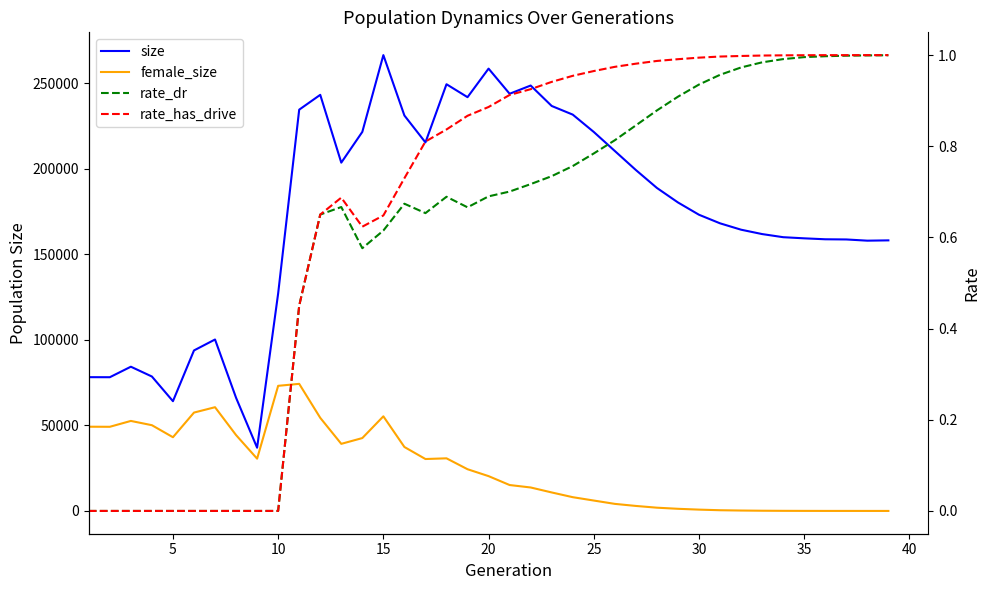

Reading left to right, what are all the values shown in this chart?

size: 78153.0	78121.0	84263.0	78531.0	64118.0	93767.0	100158.0	66095.0	36937.0	127088.0	234439.0	243104.0	203490.0	221463.0	266309.0	231026.0	215307.0	249297.0	241741.0	258427.0	243733.0	248544.0	236602.0	231553.0	221416.0	210297.0	199182.0	188709.0	180235.0	173049.0	168040.0	164312.0	161760.0	159934.0	159270.0	158717.0	158609.0	157903.0	158080.0
female_size: 49207.0	49159.0	52584.0	50089.0	43065.0	57466.0	60598.0	44311.0	30533.0	73097.0	74252.0	54401.0	39196.0	42570.0	55276.0	37354.0	30327.0	30736.0	24365.0	20335.0	15133.0	13703.0	10798.0	8034.0	6071.0	4123.0	2919.0	1895.0	1246.0	767.0	410.0	233.0	119.0	59.0	29.0	11.0	8.0	2.0	0.0
rate_dr: 0.0	0.0	0.0	0.0	0.0	0.0	0.0	0.0	0.0	0.0	0.5	0.7	0.7	0.6	0.6	0.7	0.7	0.7	0.7	0.7	0.7	0.7	0.7	0.8	0.8	0.8	0.8	0.9	0.9	0.9	1.0	1.0	1.0	1.0	1.0	1.0	1.0	1.0	1.0
rate_has_drive: 0.0	0.0	0.0	0.0	0.0	0.0	0.0	0.0	0.0	0.0	0.5	0.7	0.7	0.6	0.6	0.7	0.8	0.8	0.9	0.9	0.9	0.9	0.9	1.0	1.0	1.0	1.0	1.0	1.0	1.0	1.0	1.0	1.0	1.0	1.0	1.0	1.0	1.0	1.0